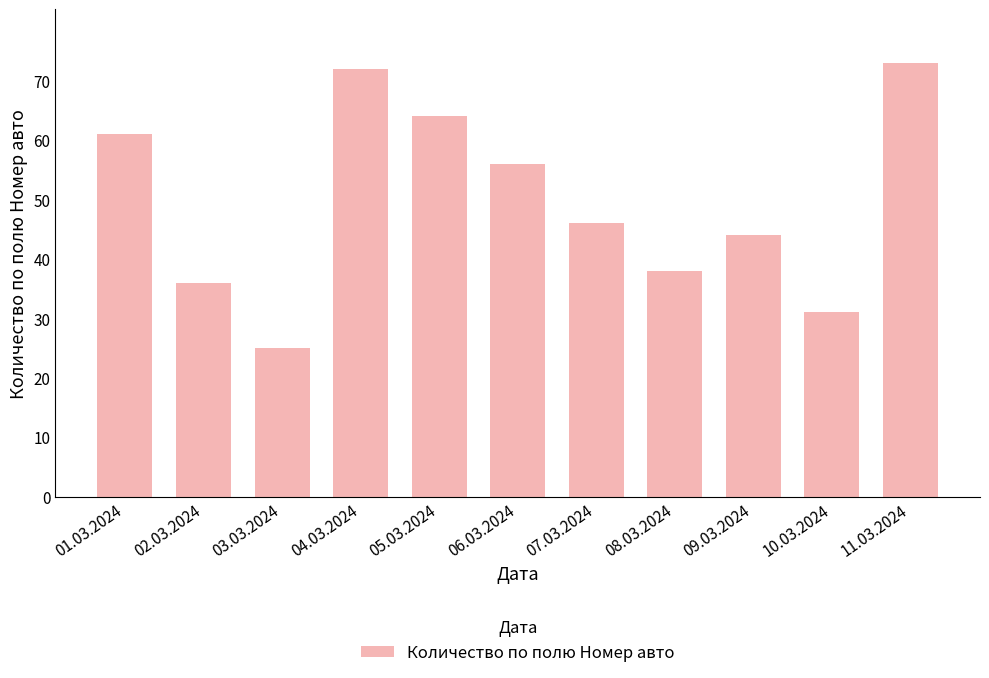

How many bars are there in total?

11